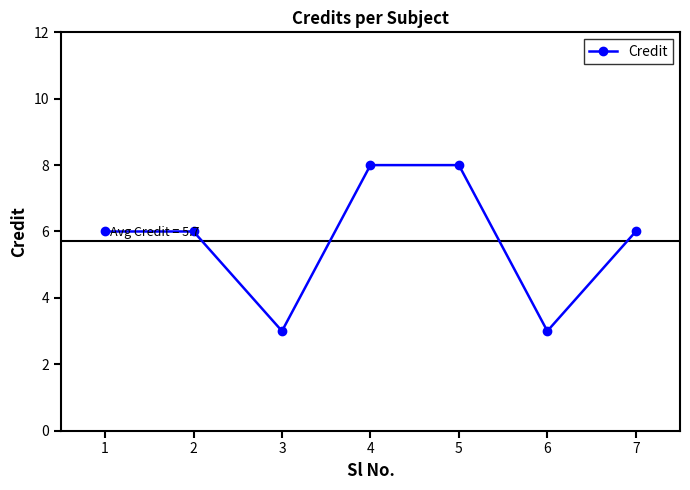

Reading left to right, what are all the values shown in this chart?

6	6	3	8	8	3	6